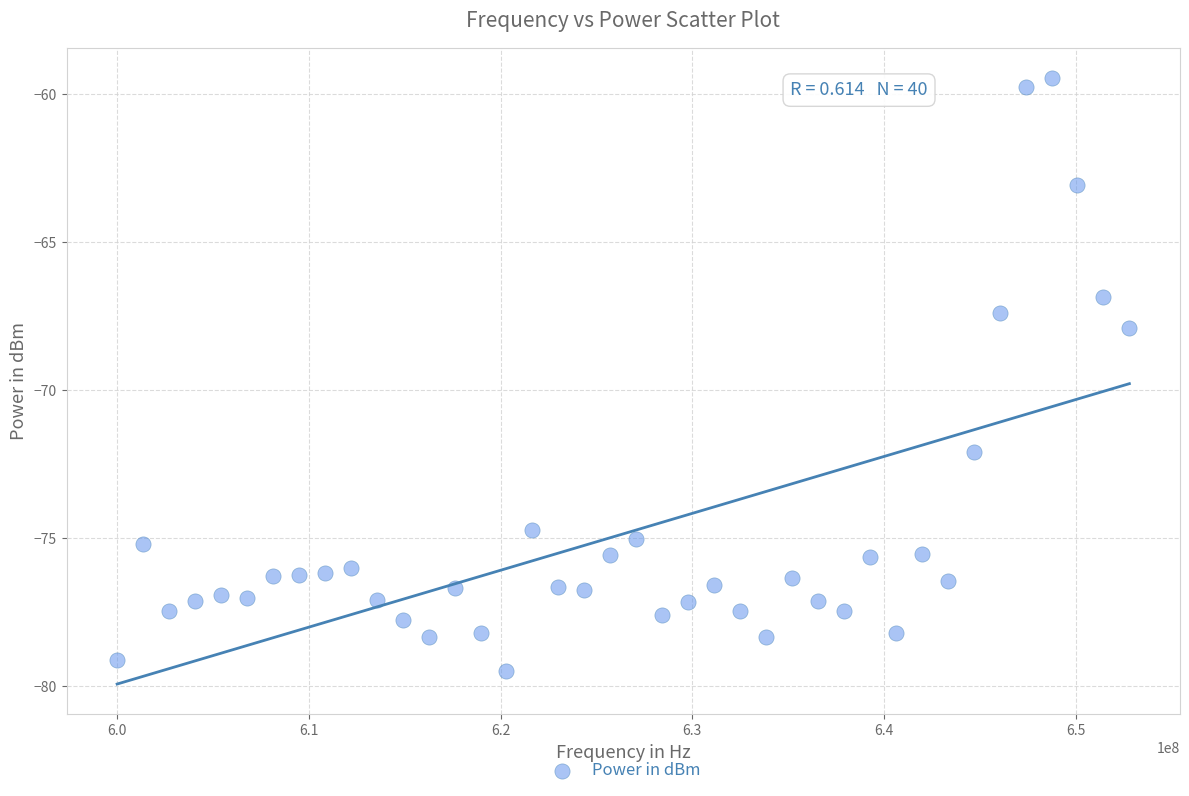

What Y value in the scatter plot is closest to -69?

-67.9